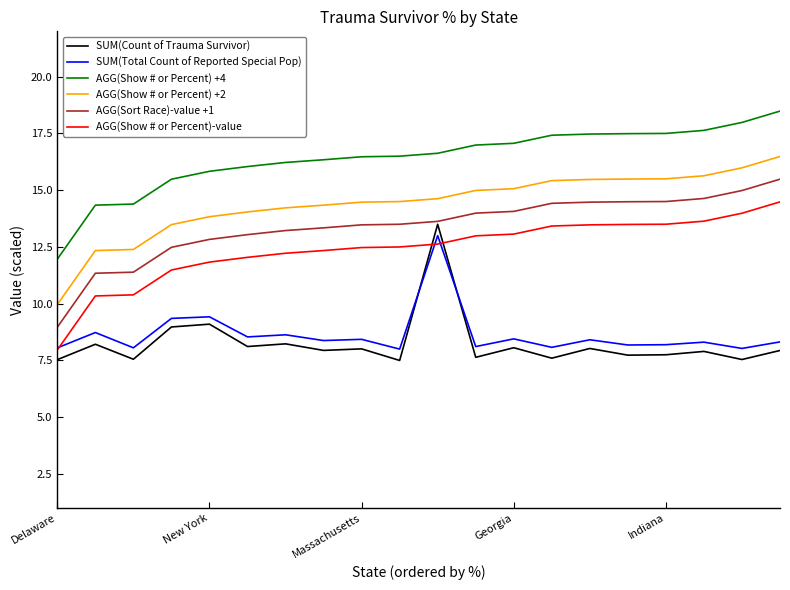

At how many categories does at least one series exceed 13?

19